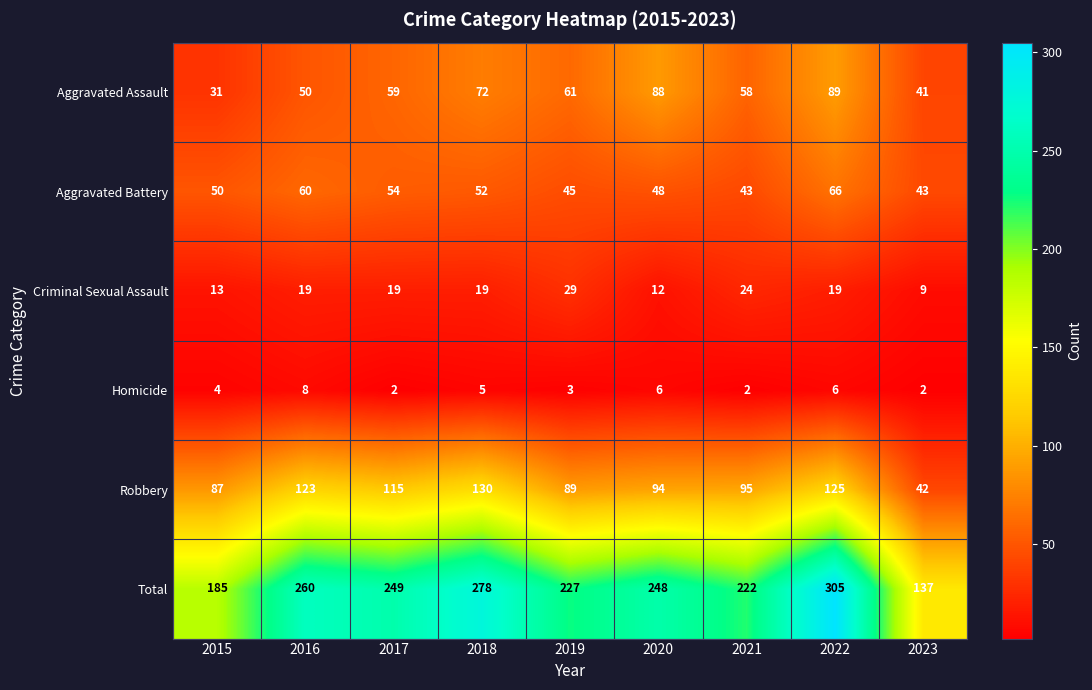

What is the sum of all Criminal Sexual Assault values?

163